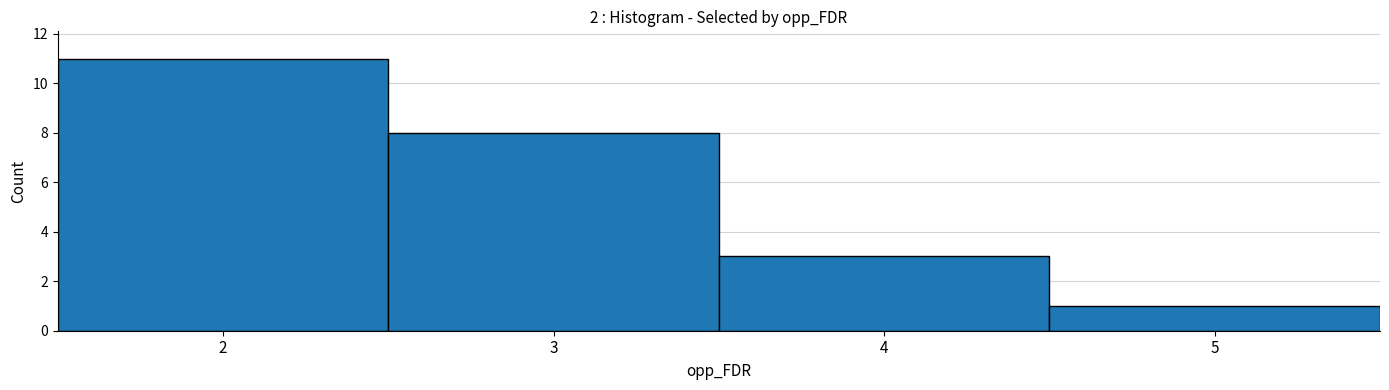

Where is the data nearest to the value 6?

3